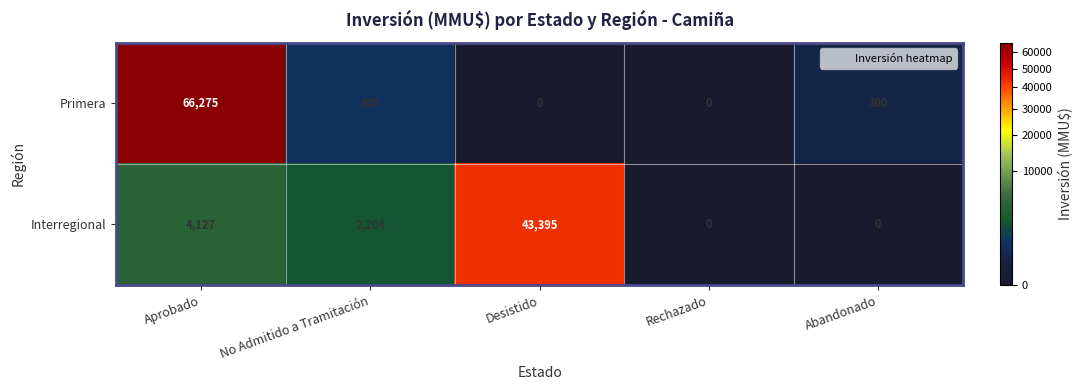

The Interregional series shows 1685 at Aprobado. True or false?

False